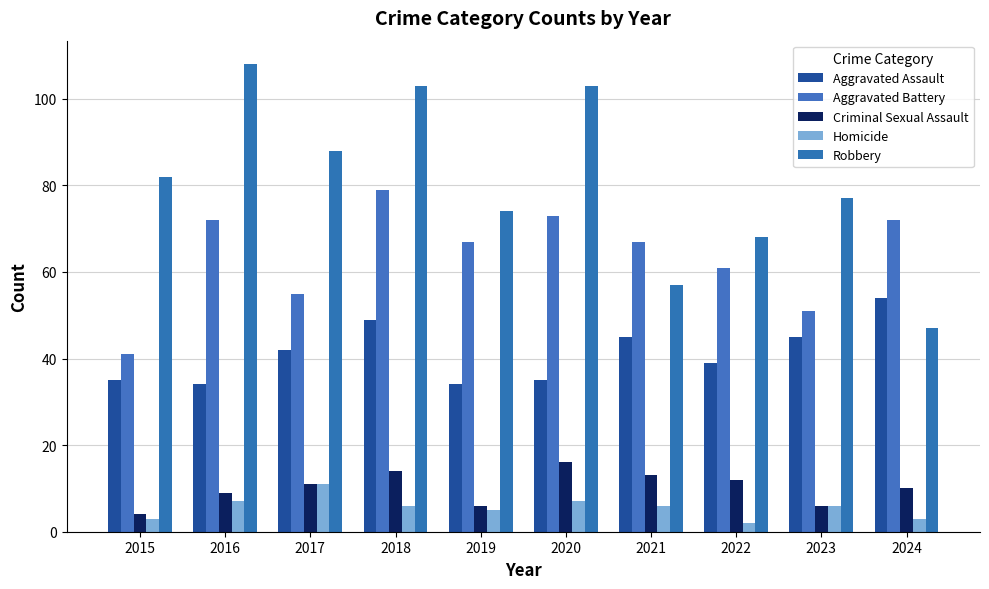

Which has a higher value, 2016 or 2024?

2024